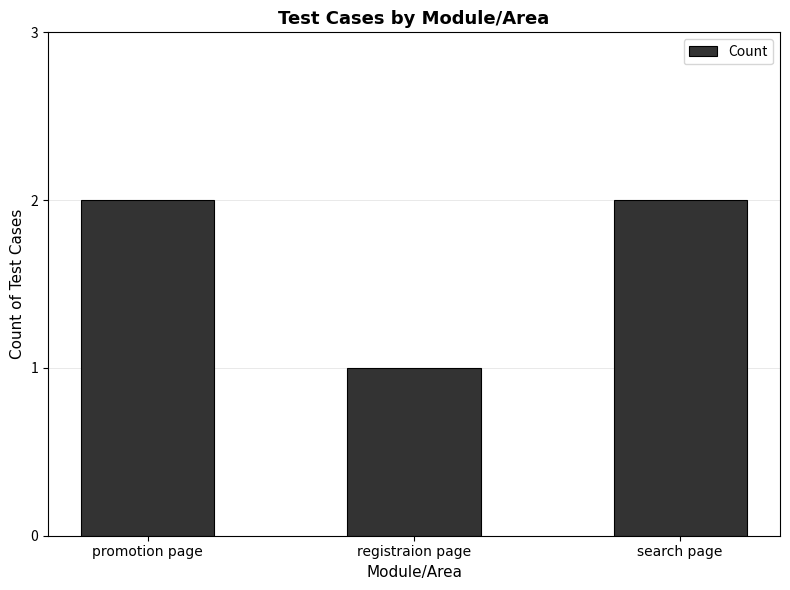

What is the label of the 3rd bar from the left?

search page